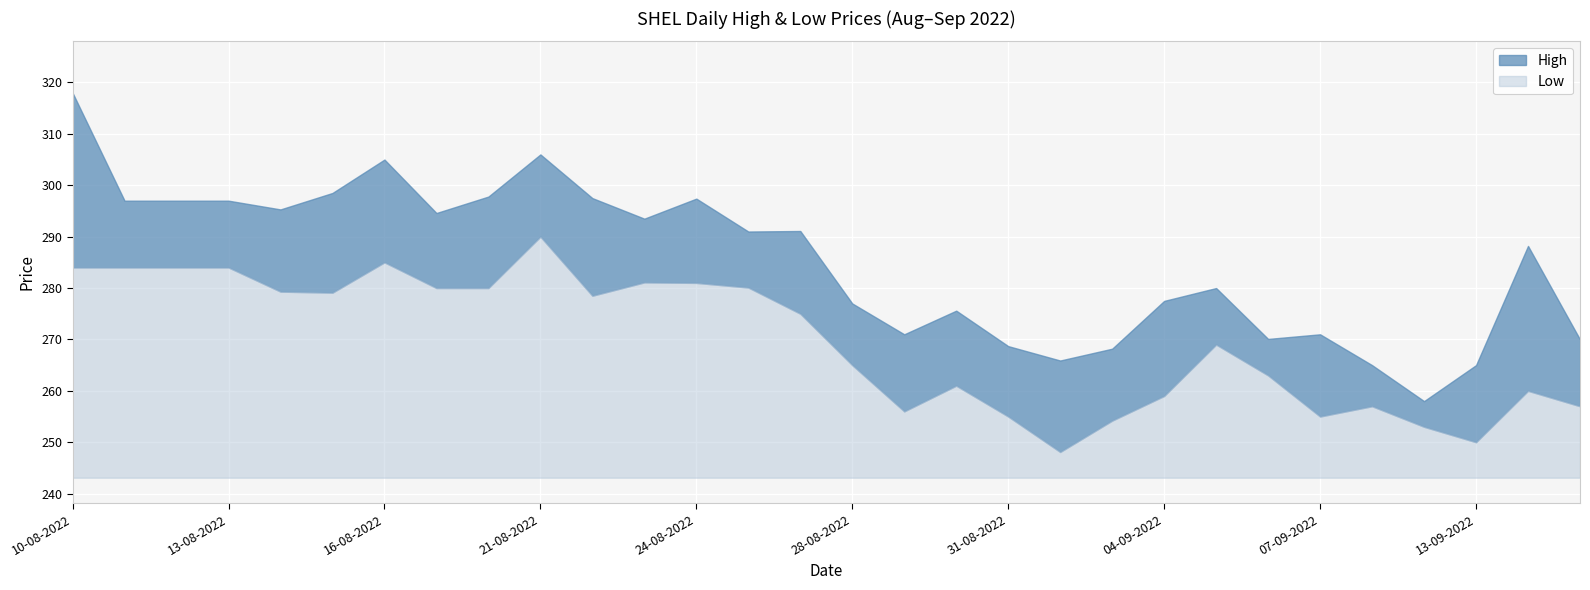

Rank the series by their maximum value, from lowest to highest.

Low, High